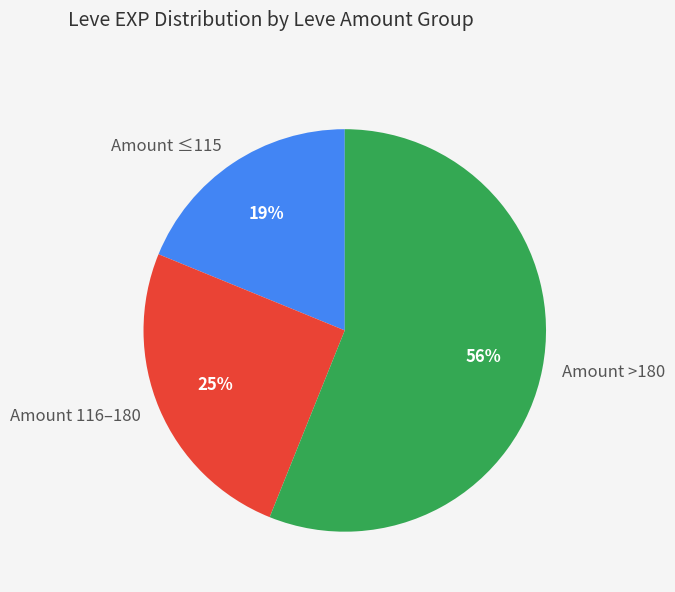

How many slices are in this pie chart?

3